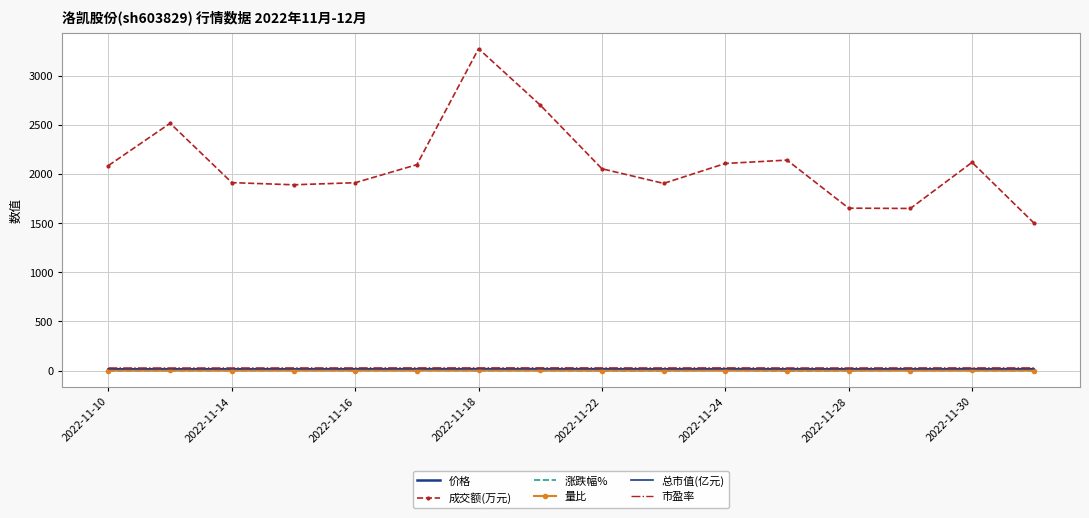

In 成交额(万元), how many points are lower than both neighbors (excluding endpoints)?

3